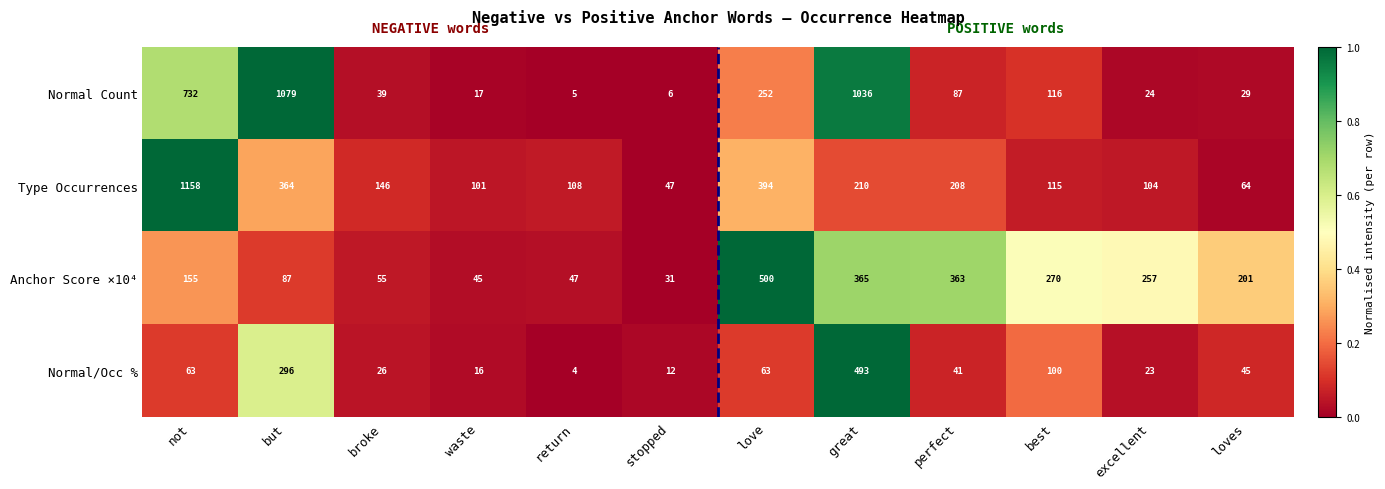

At which category is the sum across all series the highest?

not